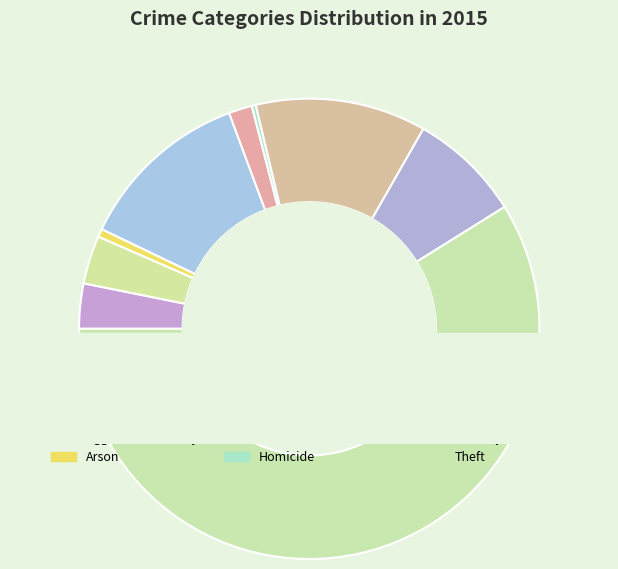

Rank the categories by value from highest to lowest.

Theft, Burglary, Motor Vehicle Theft, Robbery, Aggravated Battery, Aggravated Assault, Criminal Sexual Assault, Arson, Homicide